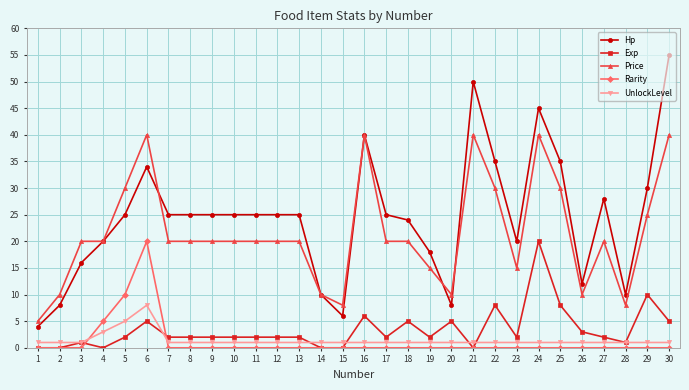

What is the value of the Price point at the 9th from the left?

20